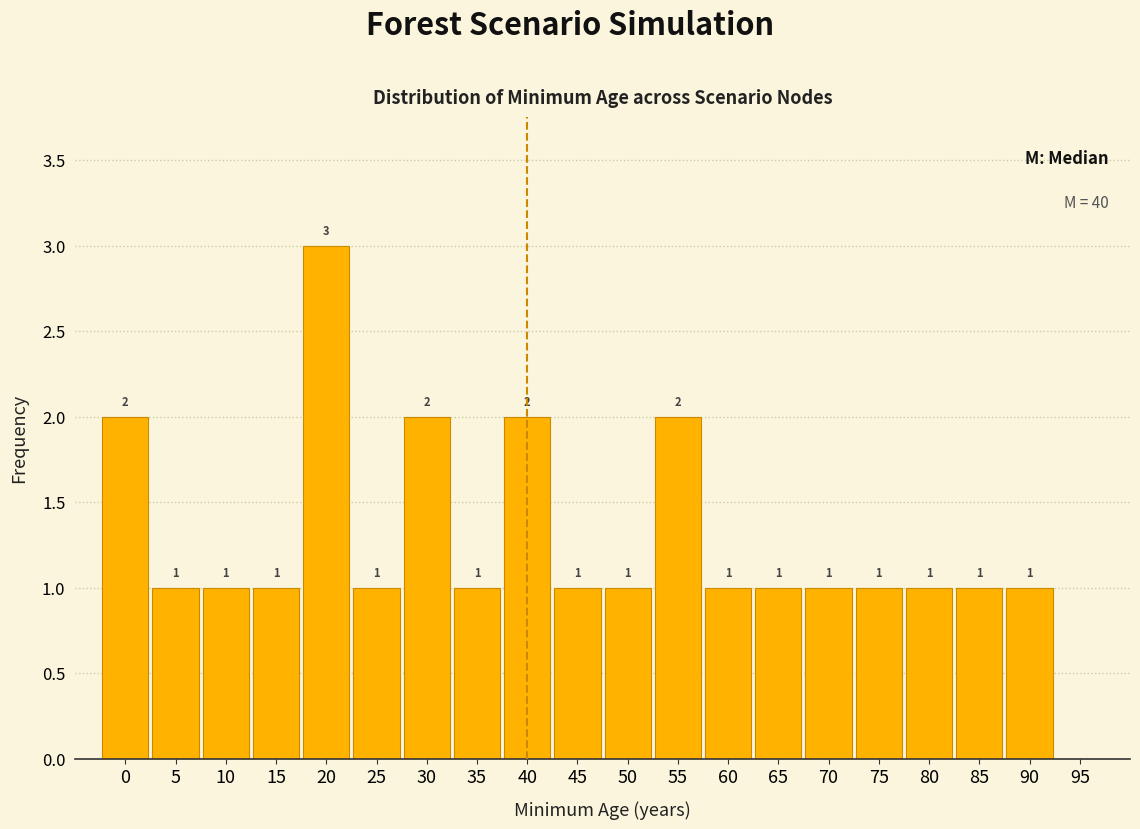

Over which range of the x-axis is the bar tallest?

17.5 to 22.5